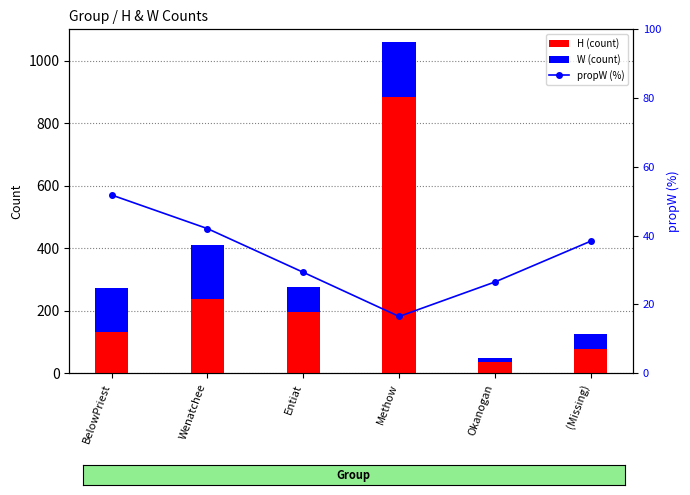

What is the label of the 5th bar from the right?

Wenatchee